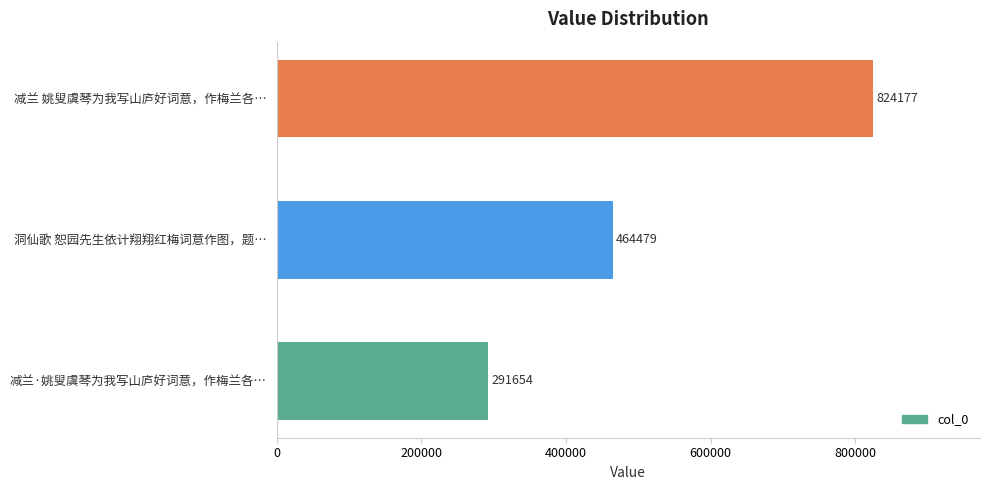

What is the maximum value shown in the chart?

824177